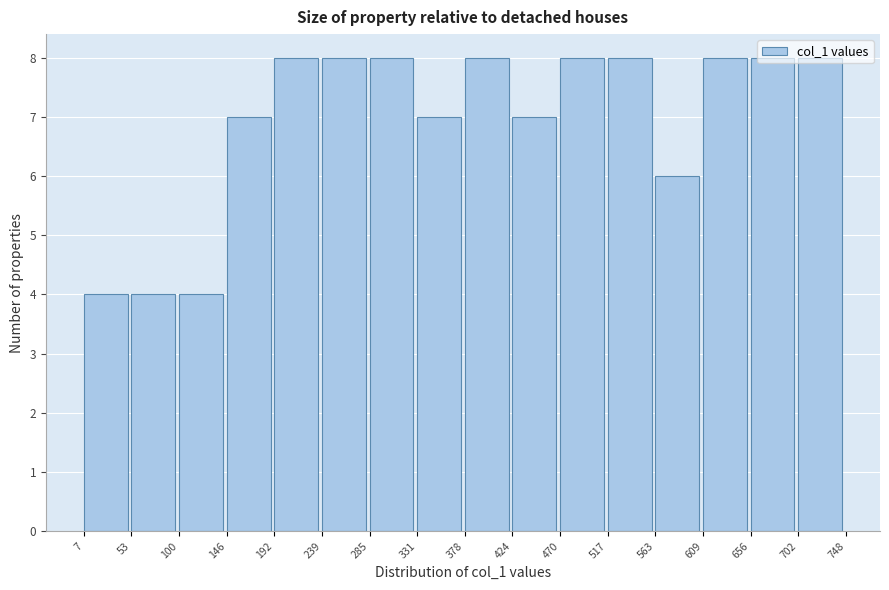

Reading left to right, transcribe this chart: for each bar, give the range it covers on the x-axis and its height. The values are not printed on the chart, so give them approximately, as read against the axis.

7 to 53: 4
53 to 100: 4
100 to 146: 4
146 to 192: 7
192 to 239: 8
239 to 285: 8
285 to 331: 8
331 to 378: 7
378 to 424: 8
424 to 470: 7
470 to 517: 8
517 to 563: 8
563 to 609: 6
609 to 656: 8
656 to 702: 8
702 to 748: 8